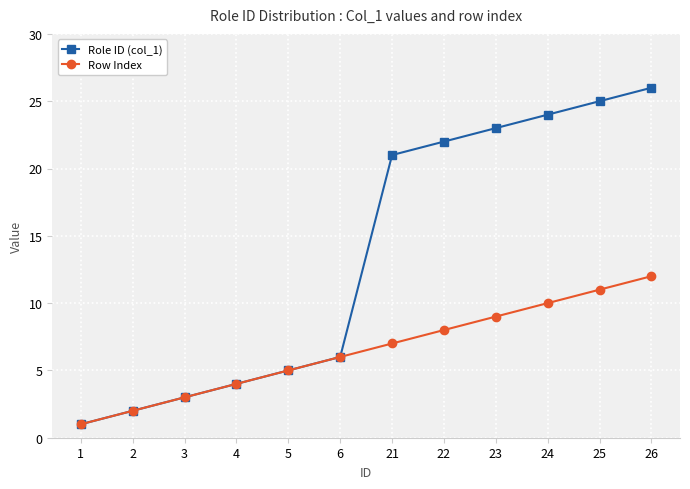

What is the smallest value displayed?

1